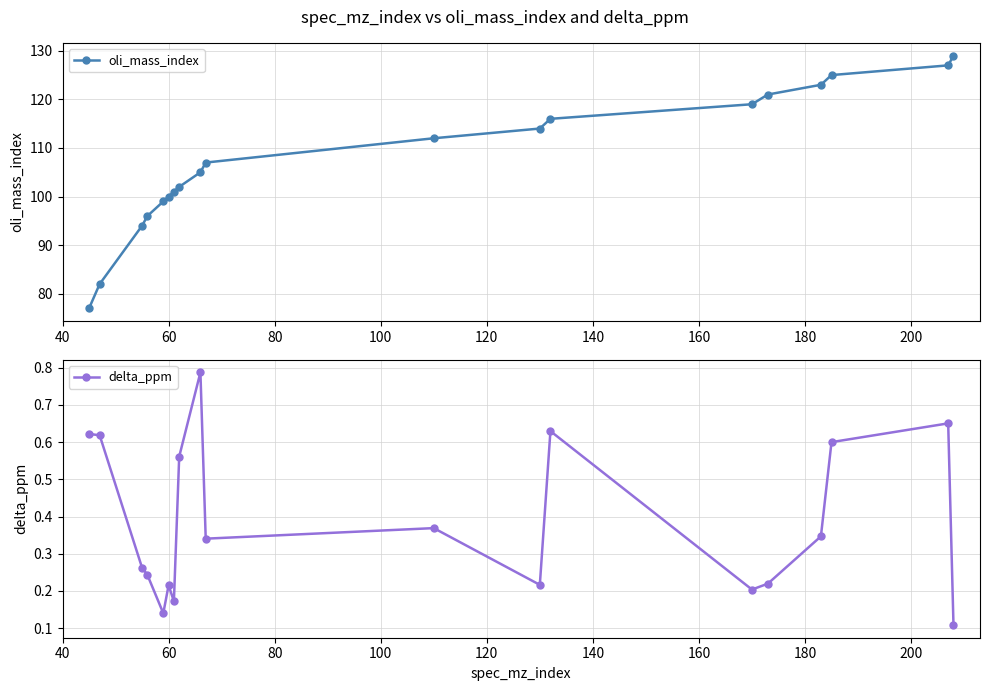

What is the highest value of the oli_mass_index series?

129